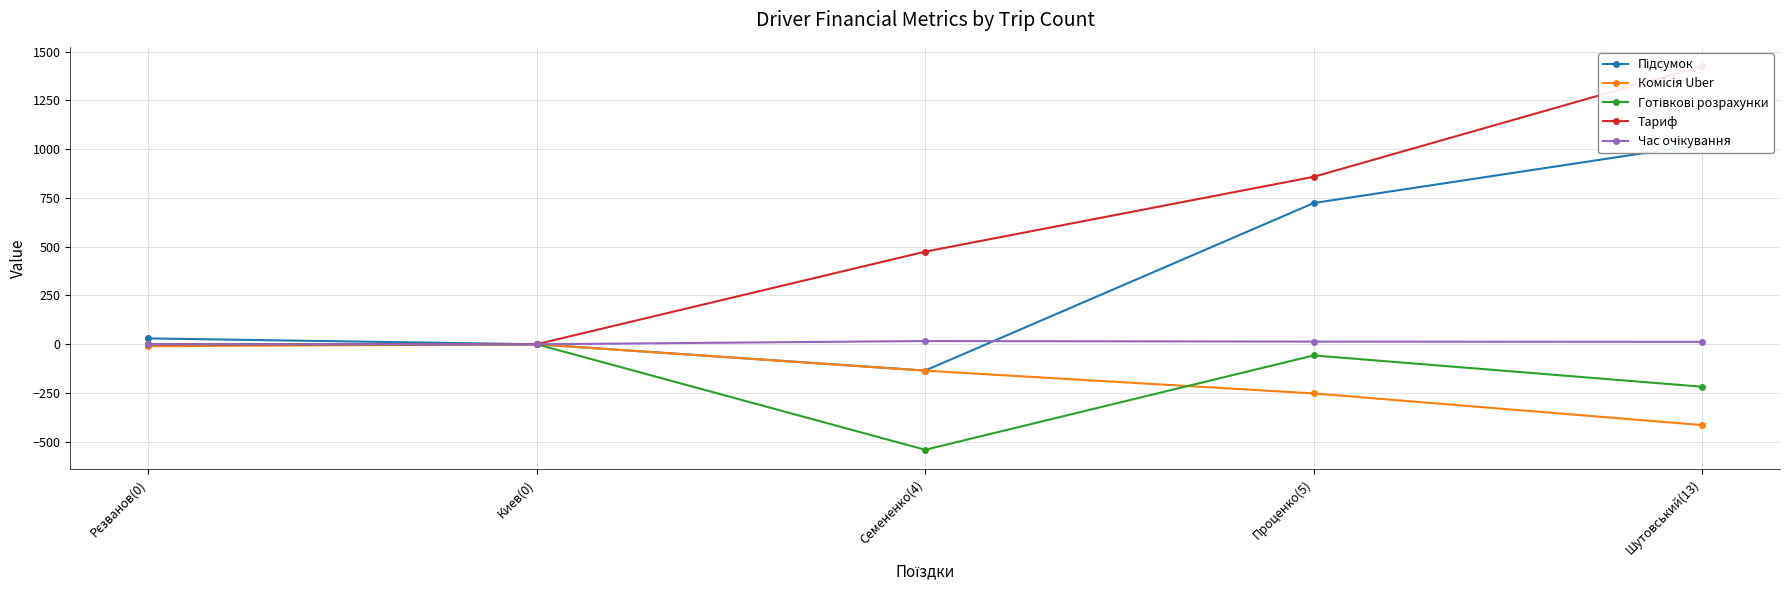

What are all the series names shown in the legend?

Підсумок, Комісія Uber, Готівкові розрахунки, Тариф, Час очікування